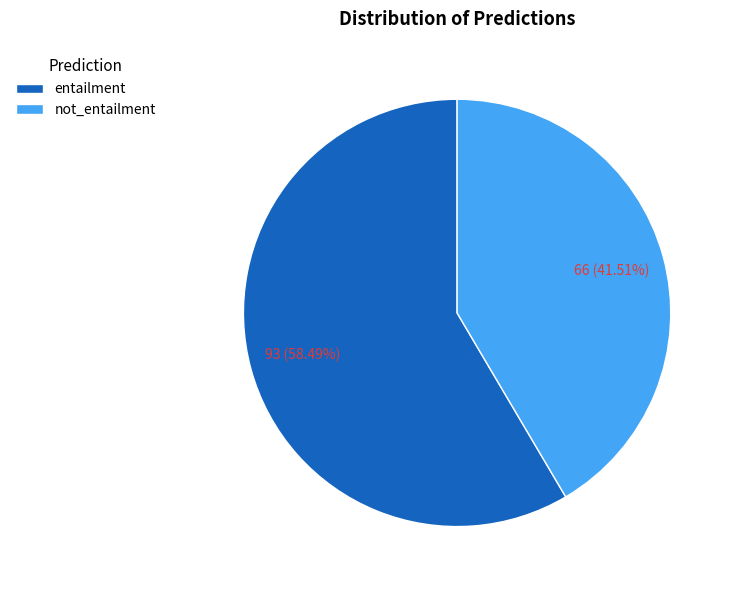

Is there a majority slice in this chart?

Yes